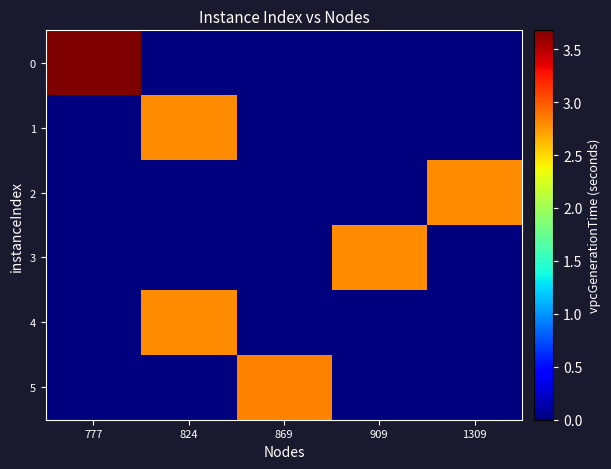

At how many categories does at least one series exceed 2?

5